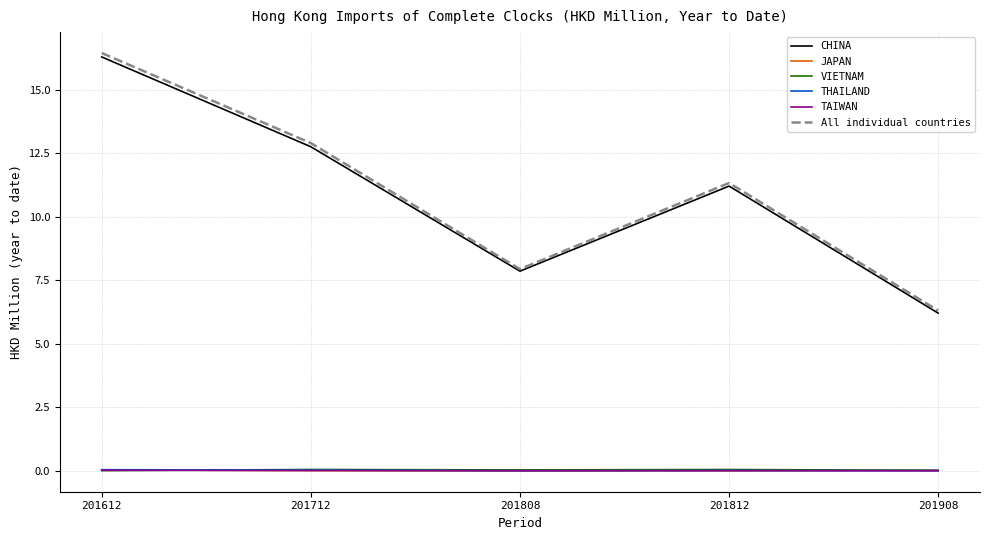

Which series has the largest range (max minus min)?

All individual countries